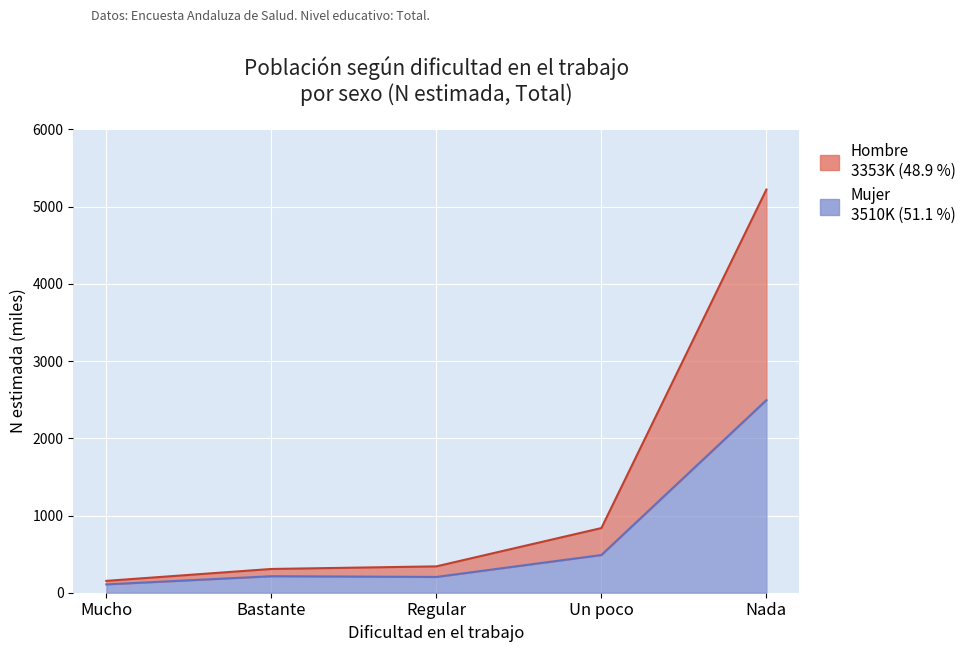

What is the value of the Mujer (N estimada) point at the 5th from the left?

2494.8